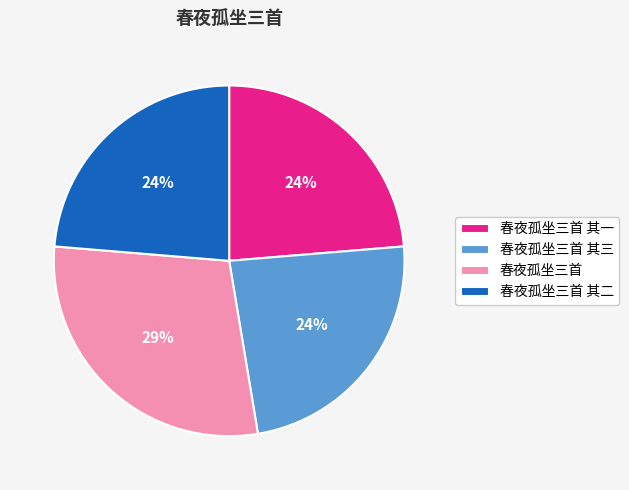

Do 春夜孤坐三首 其一 and 春夜孤坐三首 其三 together represent more than half of the pie?

No